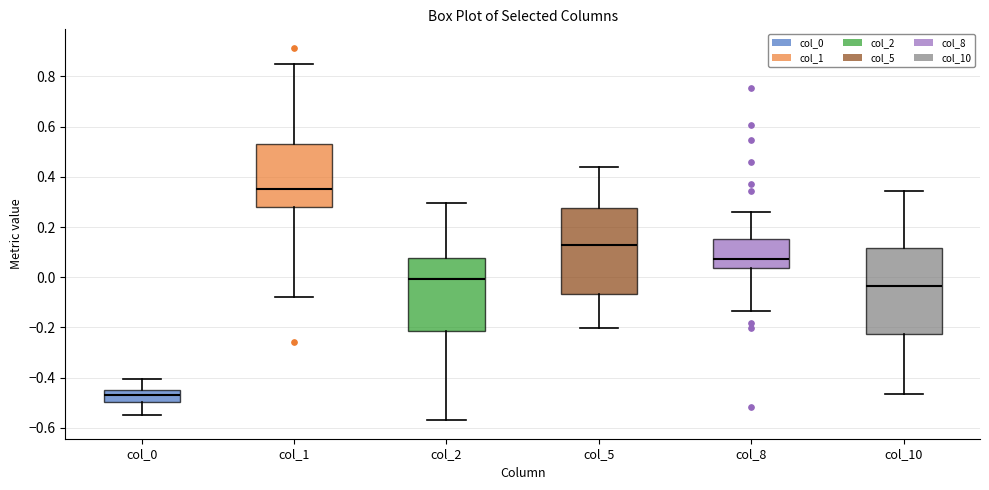

Reading left to right, transcribe this box plot: for each box, give where its median line is, the range the box spans, and where its two whiskers end, as read against the y-axis. The values are not printed on the chart, so give them approximately, as read against the axis.

col_0: median -0.48, box -0.50 to -0.44, whiskers -0.54 to -0.40
col_1: median 0.36, box 0.28 to 0.52, whiskers -0.08 to 0.86
col_2: median 0.00, box -0.22 to 0.08, whiskers -0.56 to 0.30
col_5: median 0.12, box -0.06 to 0.28, whiskers -0.20 to 0.44
col_8: median 0.08, box 0.04 to 0.16, whiskers -0.14 to 0.26
col_10: median -0.04, box -0.22 to 0.12, whiskers -0.46 to 0.34